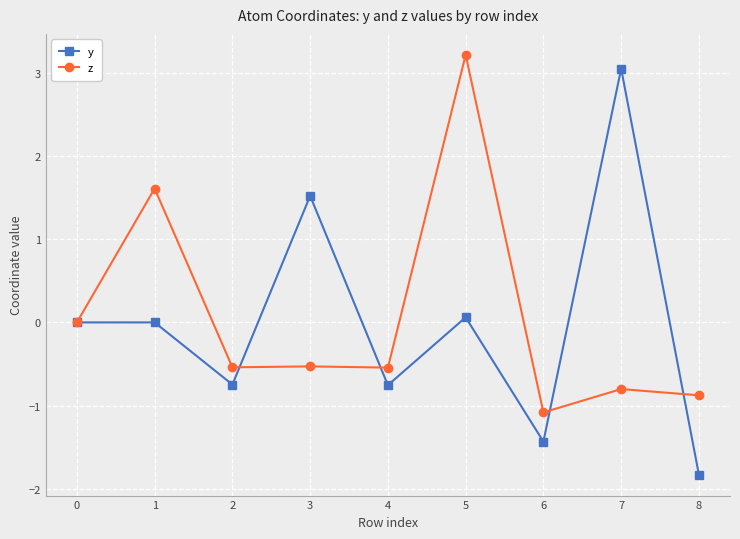

What is the approximate value of z at 6?

-1.1